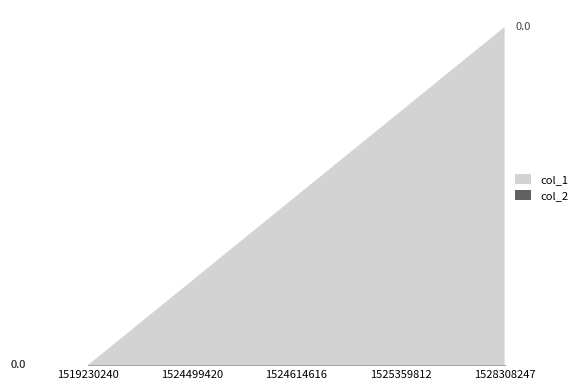

Reading right to left, extract all data points from this chart.

col_1: 1528308247=4	1525359812=3	1524614616=2	1524499420=1	1519230240=0
col_2: 1528308247=0	1525359812=0	1524614616=0	1524499420=0	1519230240=0